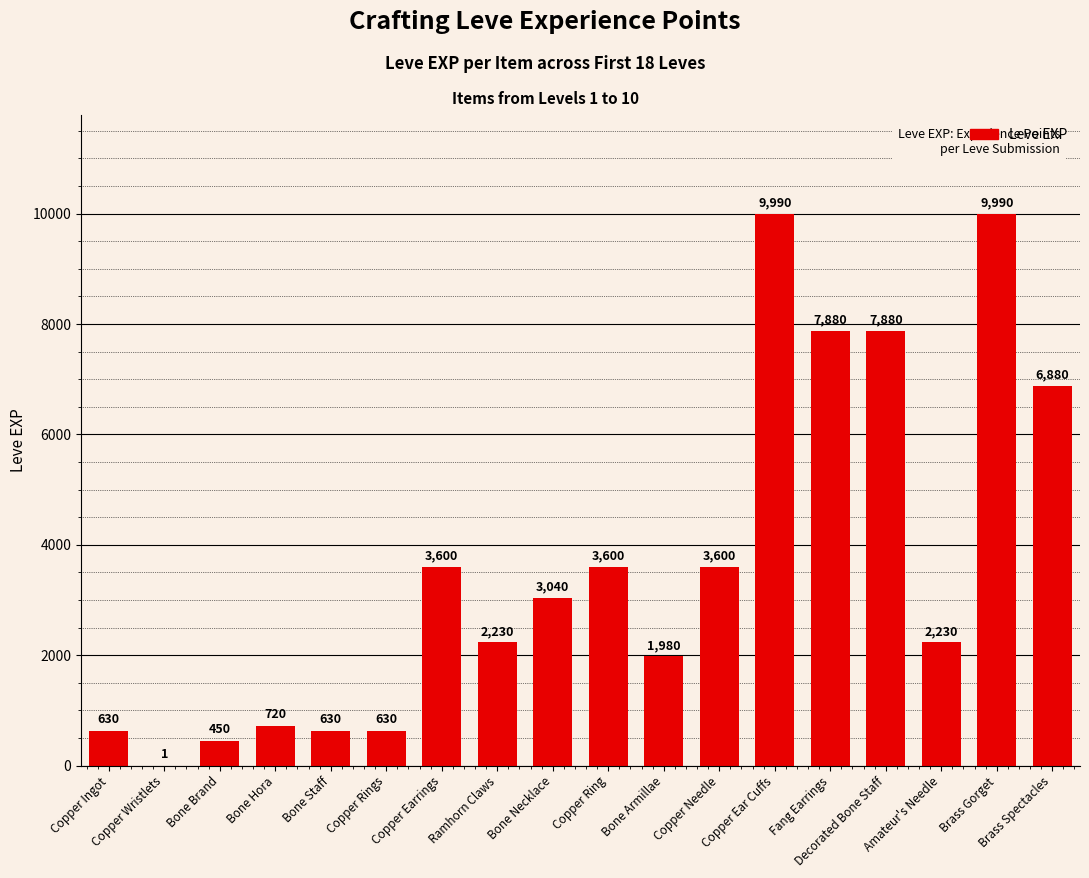

Reading left to right, transcribe all the data shown in this chart.

Copper Ingot=630	Copper Wristlets=1	Bone Brand=450	Bone Hora=720	Bone Staff=630	Copper Rings=630	Copper Earrings=3600	Ramhorn Claws=2230	Bone Necklace=3040	Copper Ring=3600	Bone Armillae=1980	Copper Needle=3600	Copper Ear Cuffs=9990	Fang Earrings=7880	Decorated Bone Staff=7880	Amateur's Needle=2230	Brass Gorget=9990	Brass Spectacles=6880